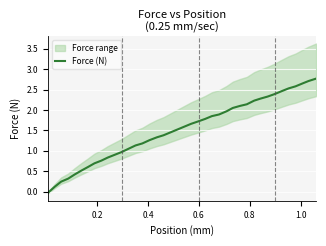

What is the difference between the second highest and second lowest values?

2.6